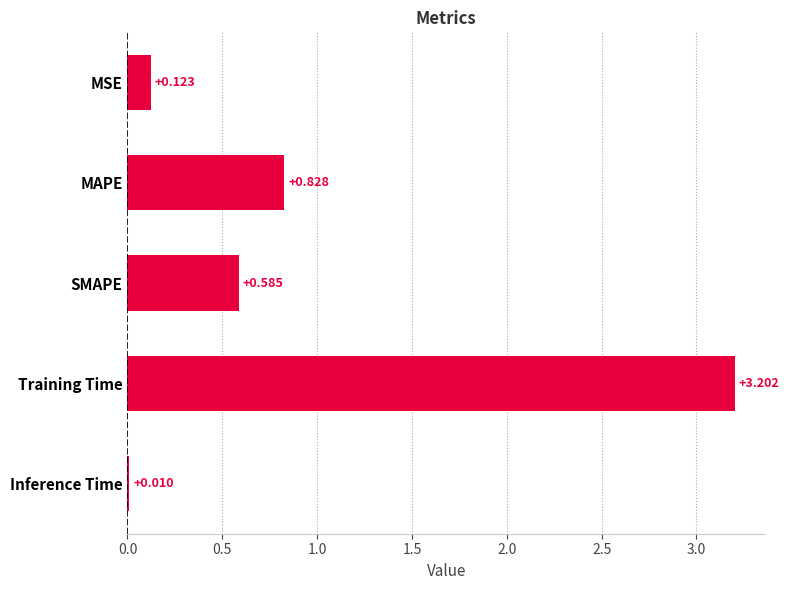

At which category does the chart reach its minimum across all series?

Inference Time